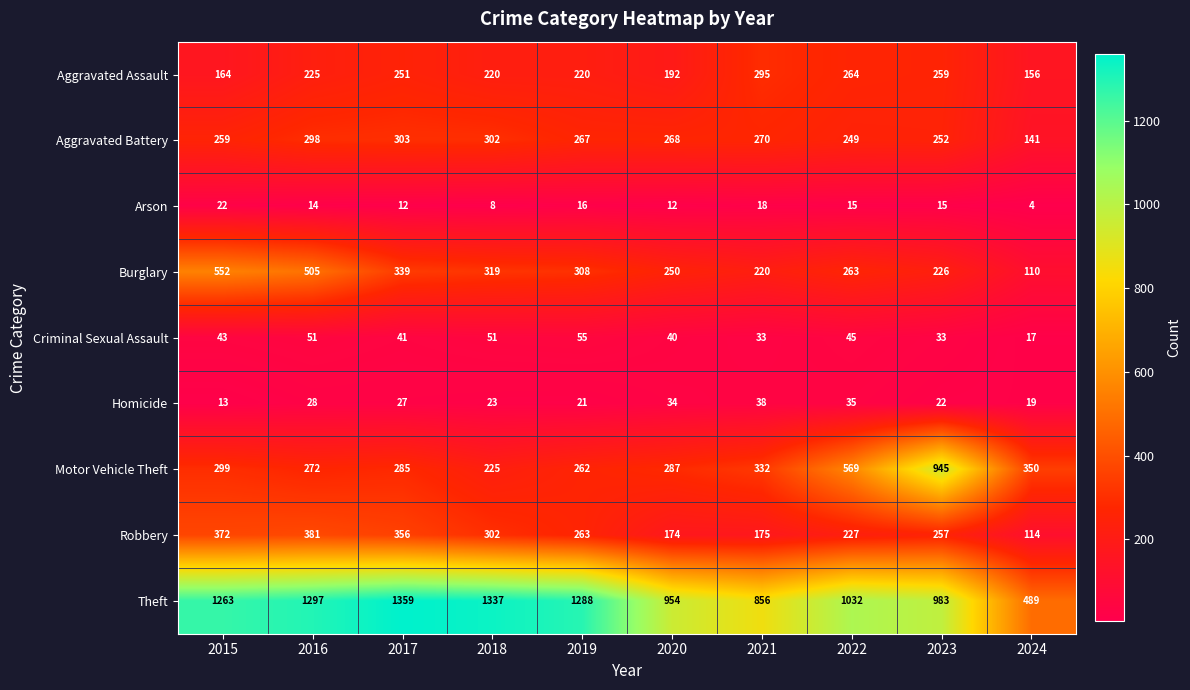

Is it true that Arson equals 17 at 2020?

False